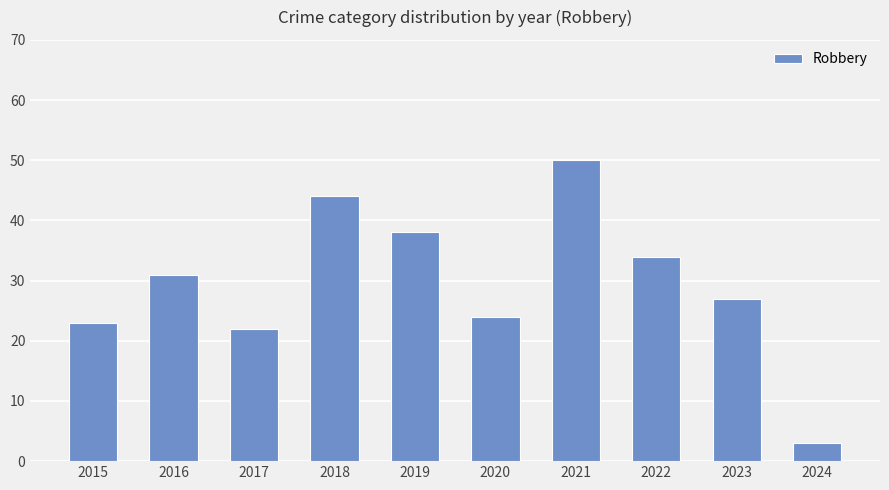

True or false: the data shows 41 at 2015.

False